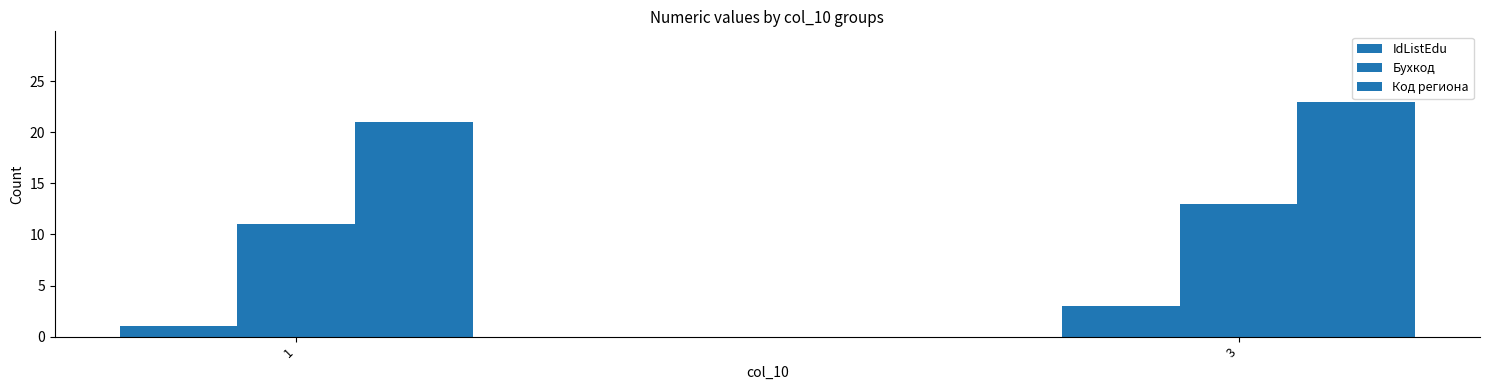

The value of IdListEdu at 1 is 2. True or false?

False